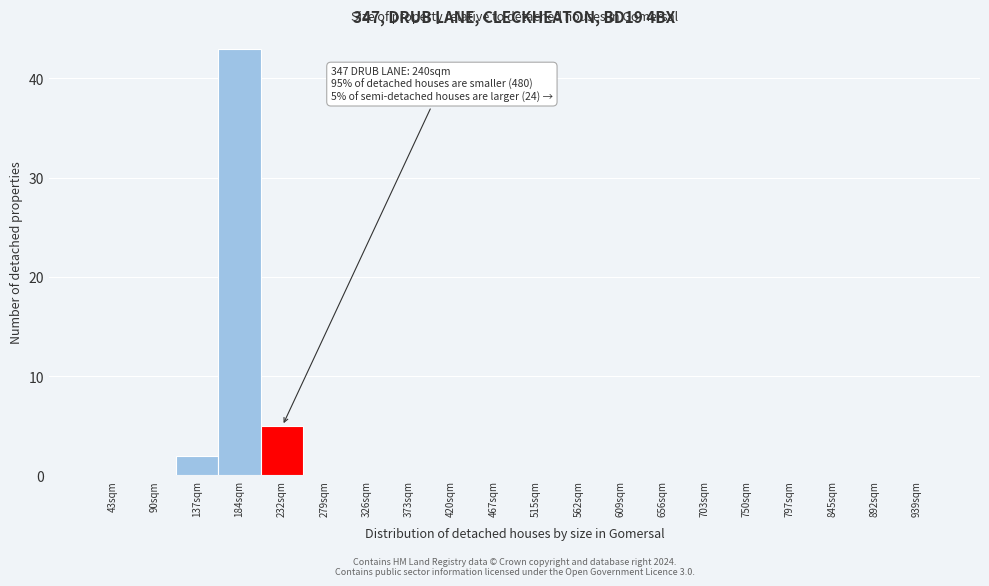

Reading right to left, transcribe all the data shown in this chart.

939sqm=0	892sqm=0	845sqm=0	797sqm=0	750sqm=0	703sqm=0	656sqm=0	609sqm=0	562sqm=0	515sqm=0	467sqm=0	420sqm=0	373sqm=0	326sqm=0	279sqm=0	232sqm=5	184sqm=43	137sqm=2	90sqm=0	43sqm=0